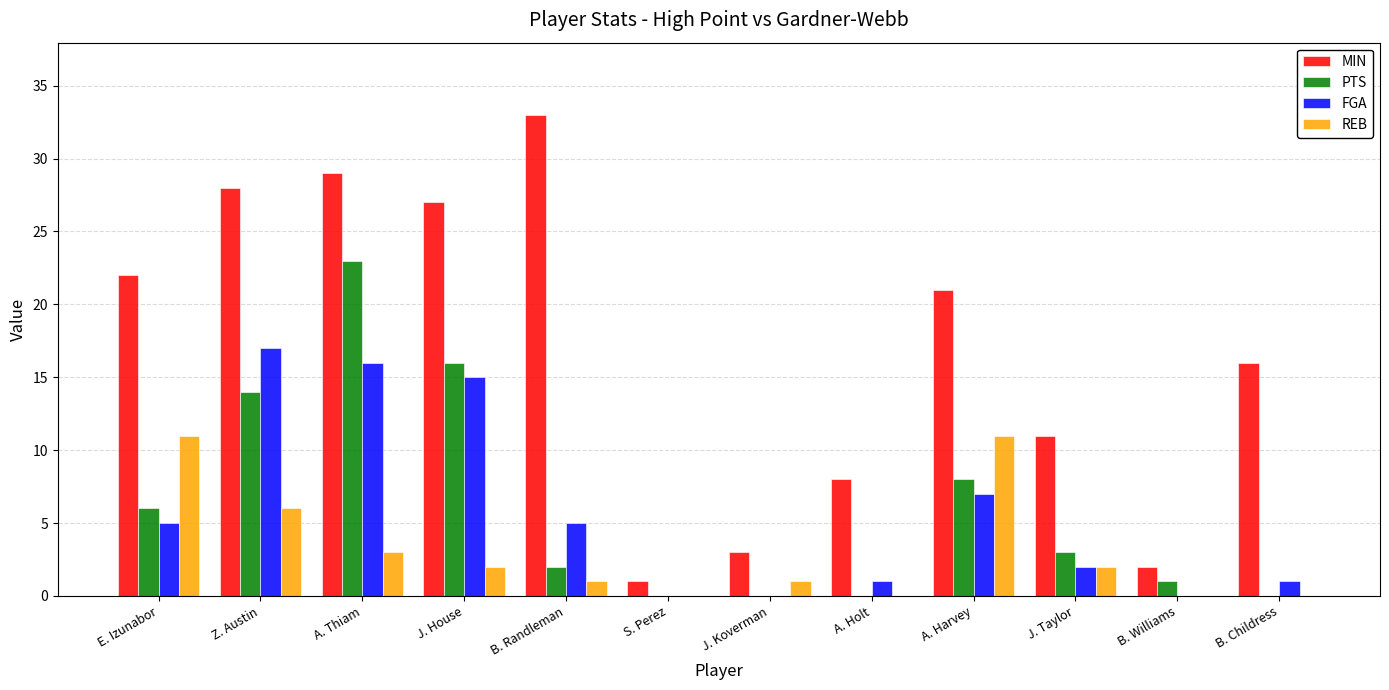

Which series changed the most between A. Harvey and B. Childress?

REB